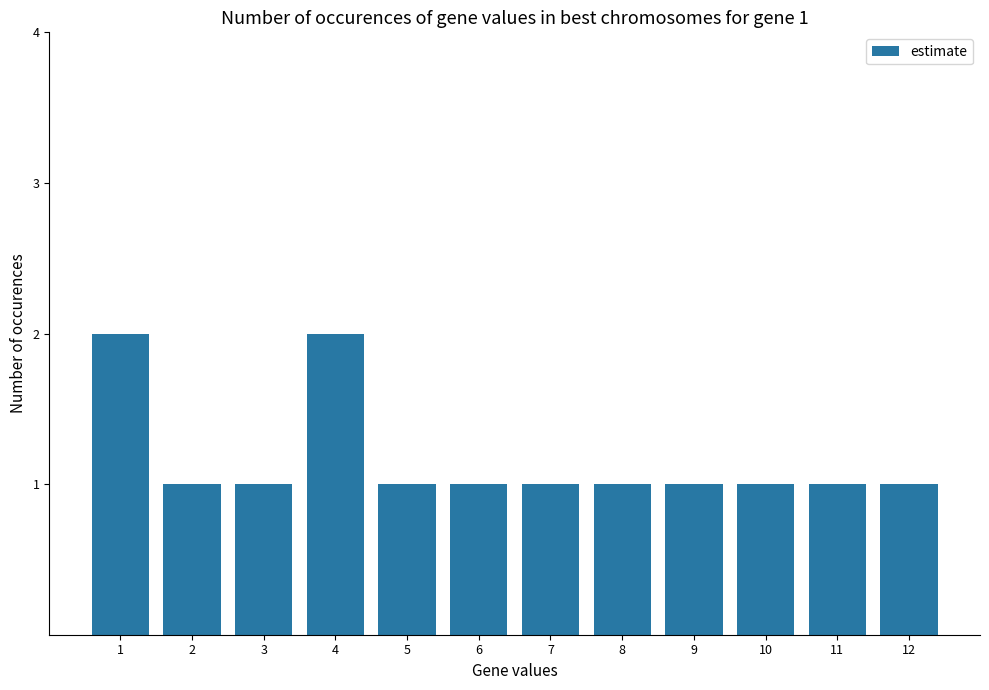

What is the value of the 11th bar from the left?

1